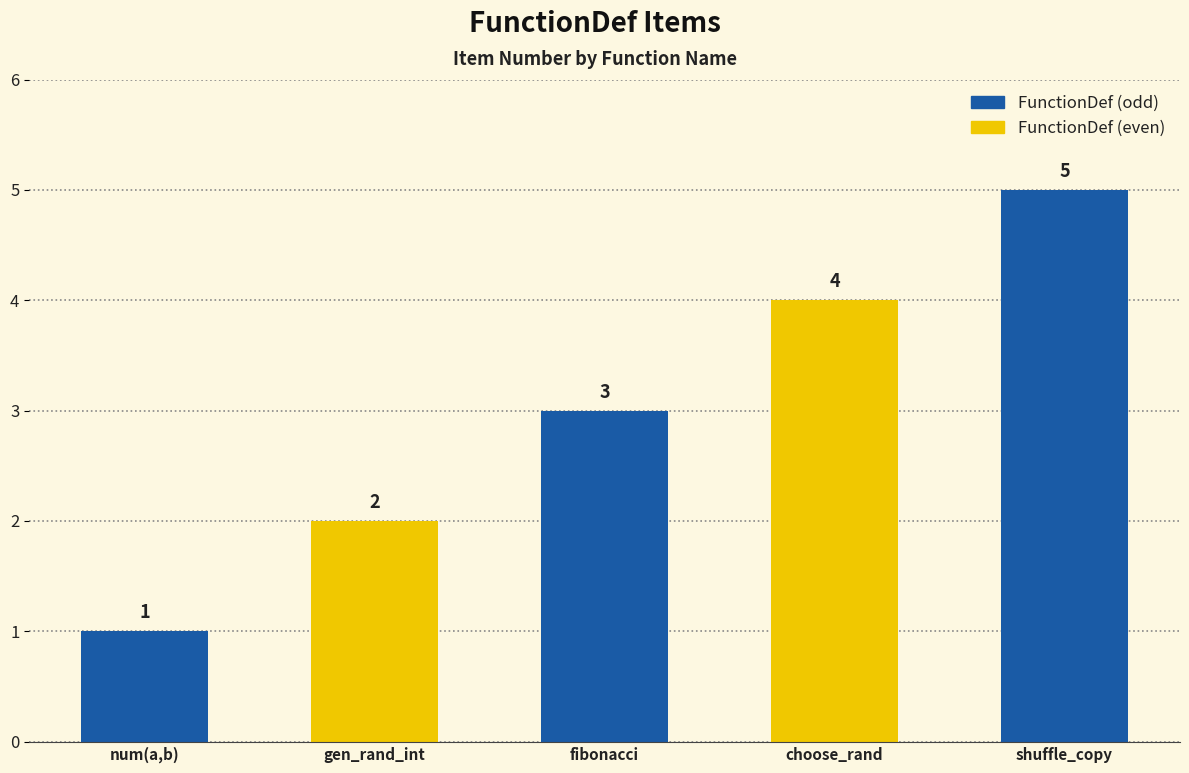

What is the sum of the values at fibonacci and shuffle_copy?

8